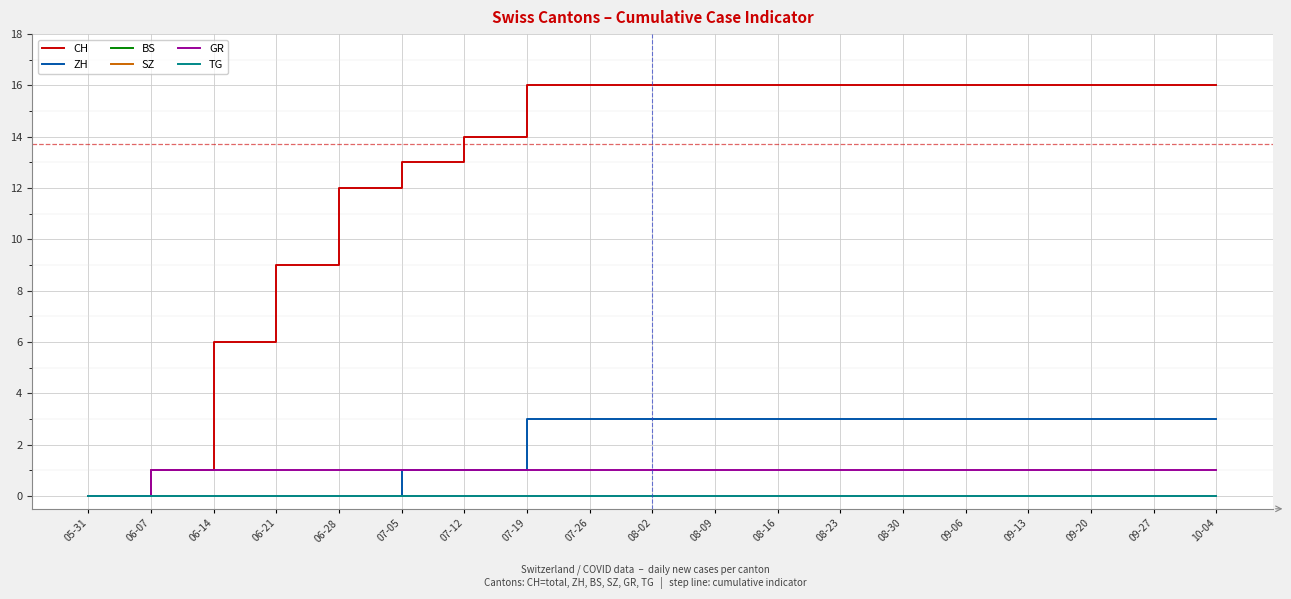

What position from the right is 07-12?

13